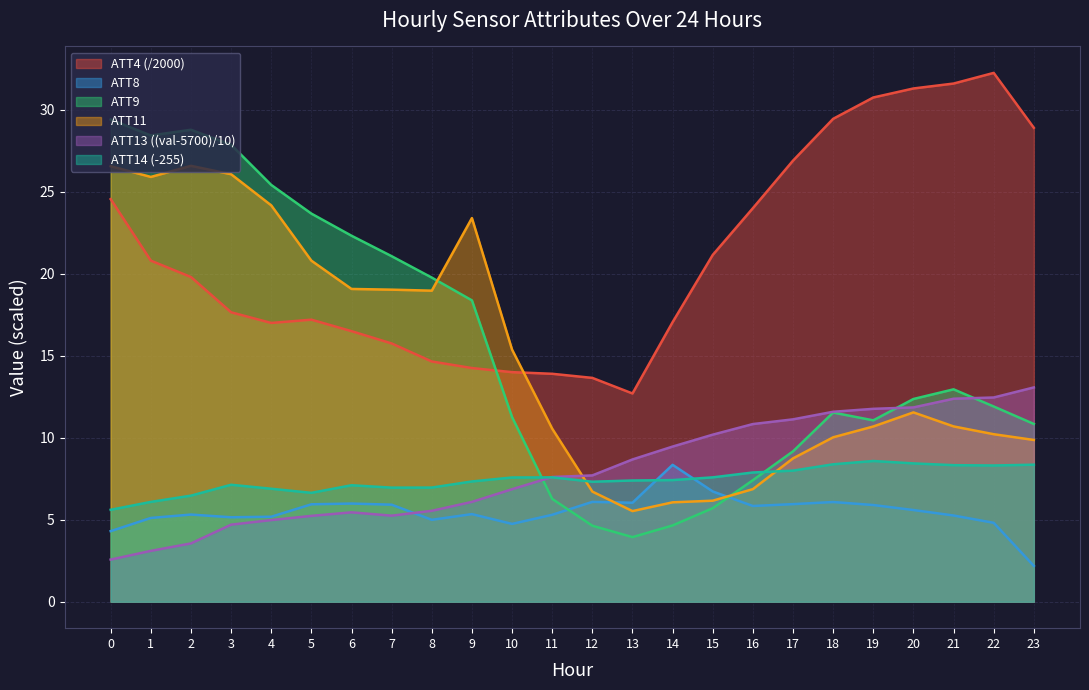

How many lines are shown in the chart?

6